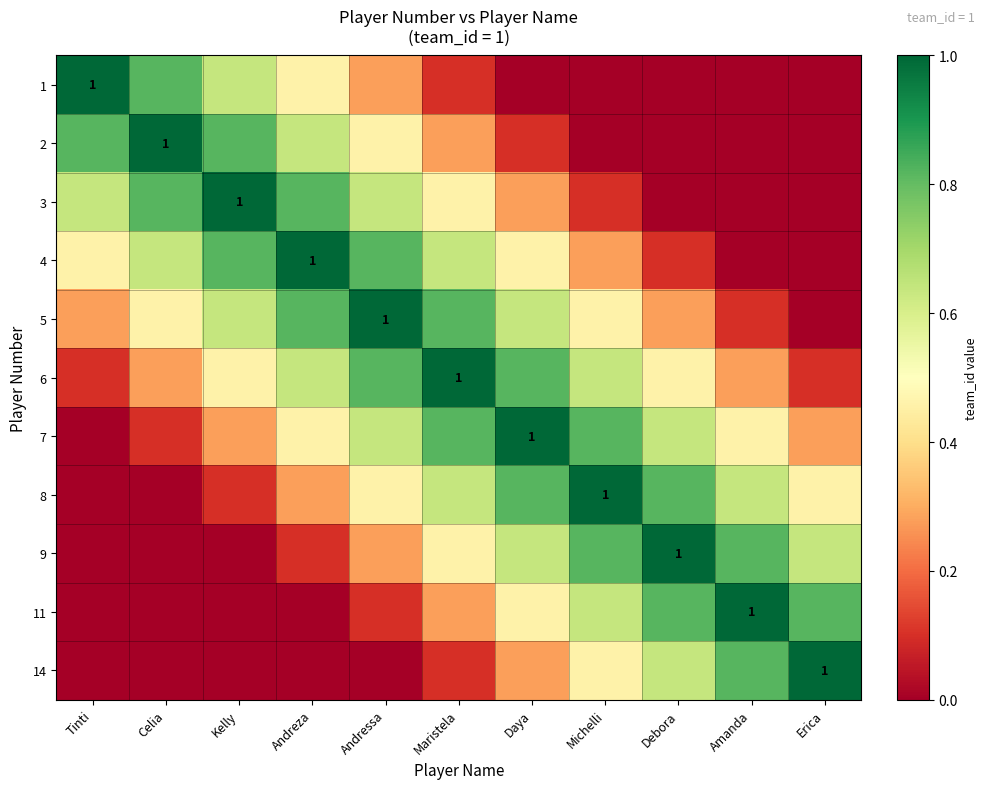

The value of 4 at Celia is 0.6. True or false?

True